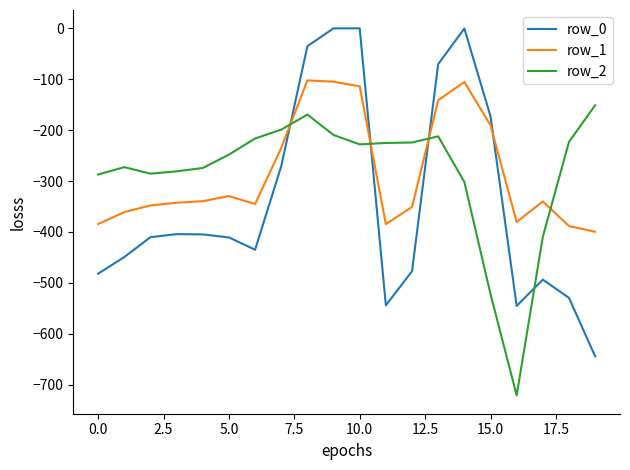

Rank the series by their maximum value, from lowest to highest.

row_2, row_1, row_0